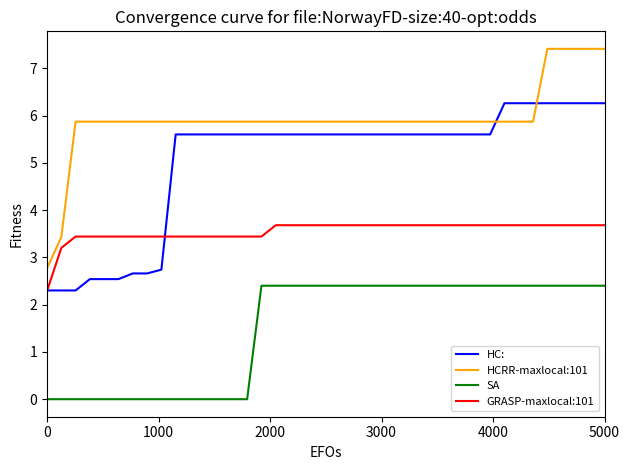

Rank the series by their maximum value, from lowest to highest.

SA, GRASP-maxlocal:101, HC:, HCRR-maxlocal:101